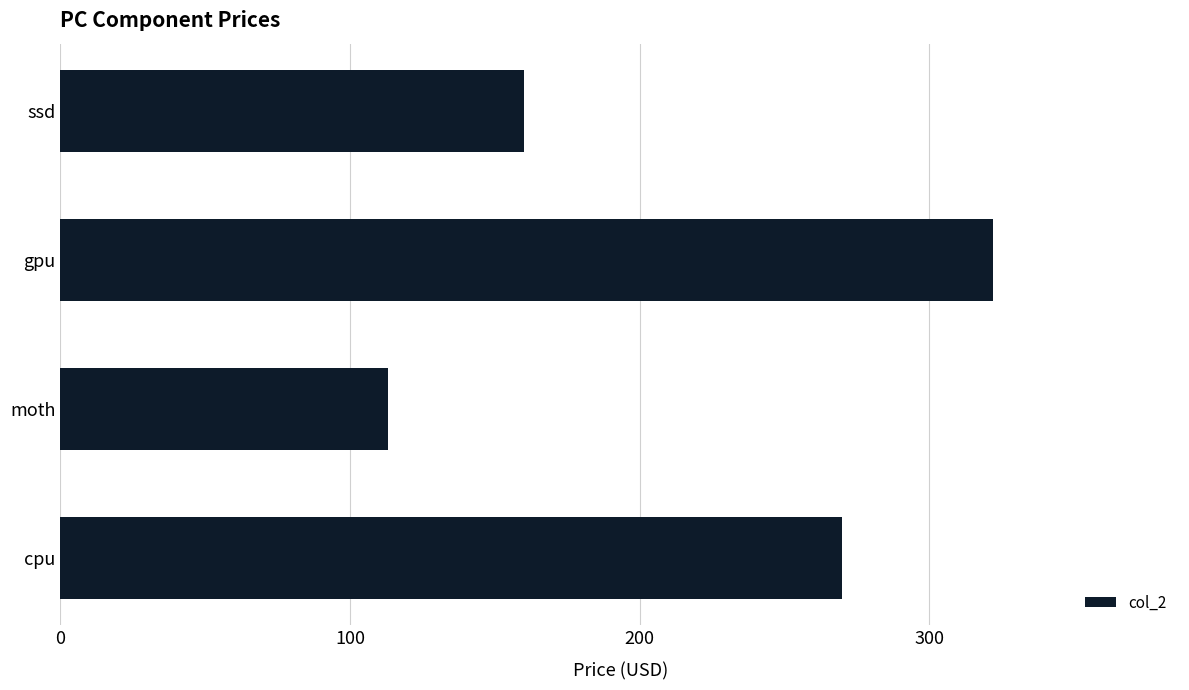

Reading bottom to top, extract all data points from this chart.

270.0	113.0	322.2	160.0